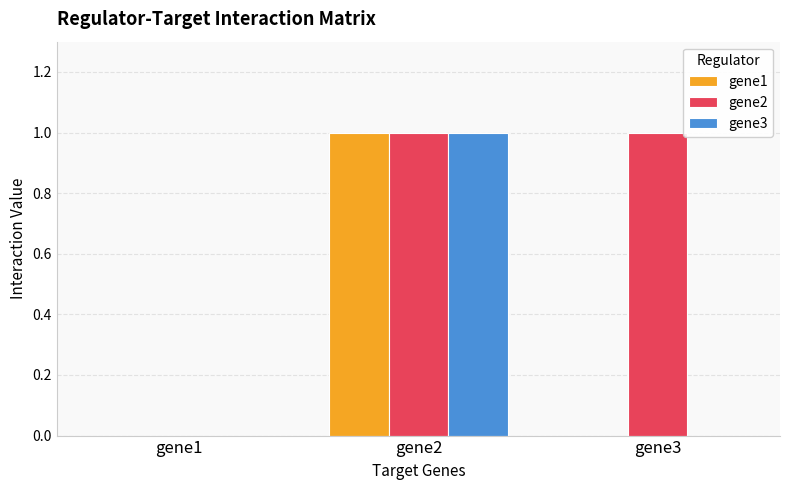

Is the value of gene1 at gene2 greater than the value of gene3 at gene1?

Yes